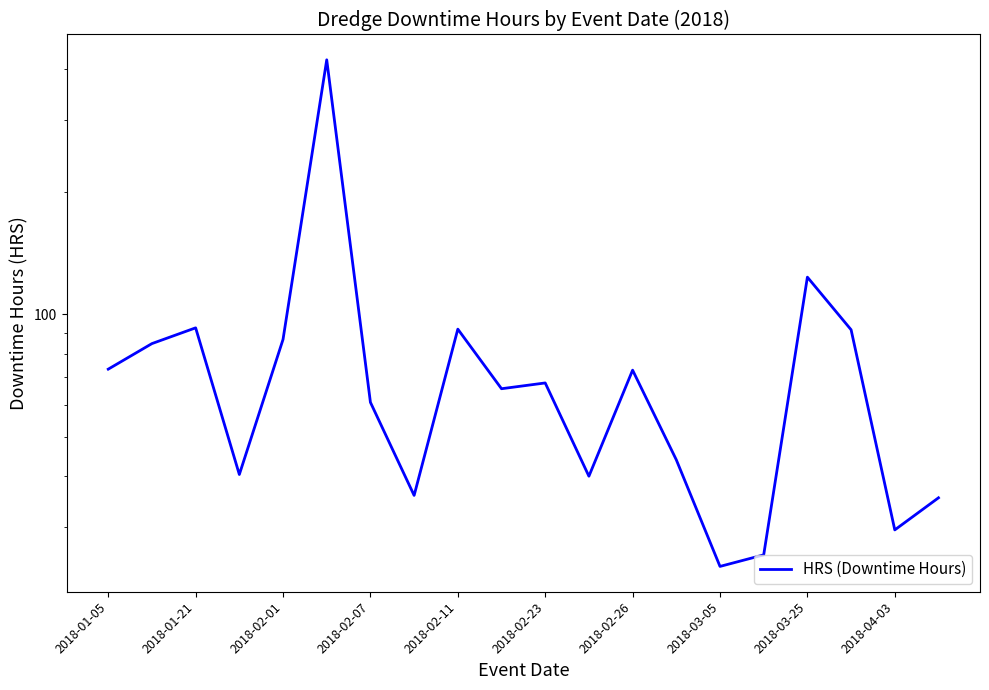

What is the approximate value at 2018-03-05?

24.0